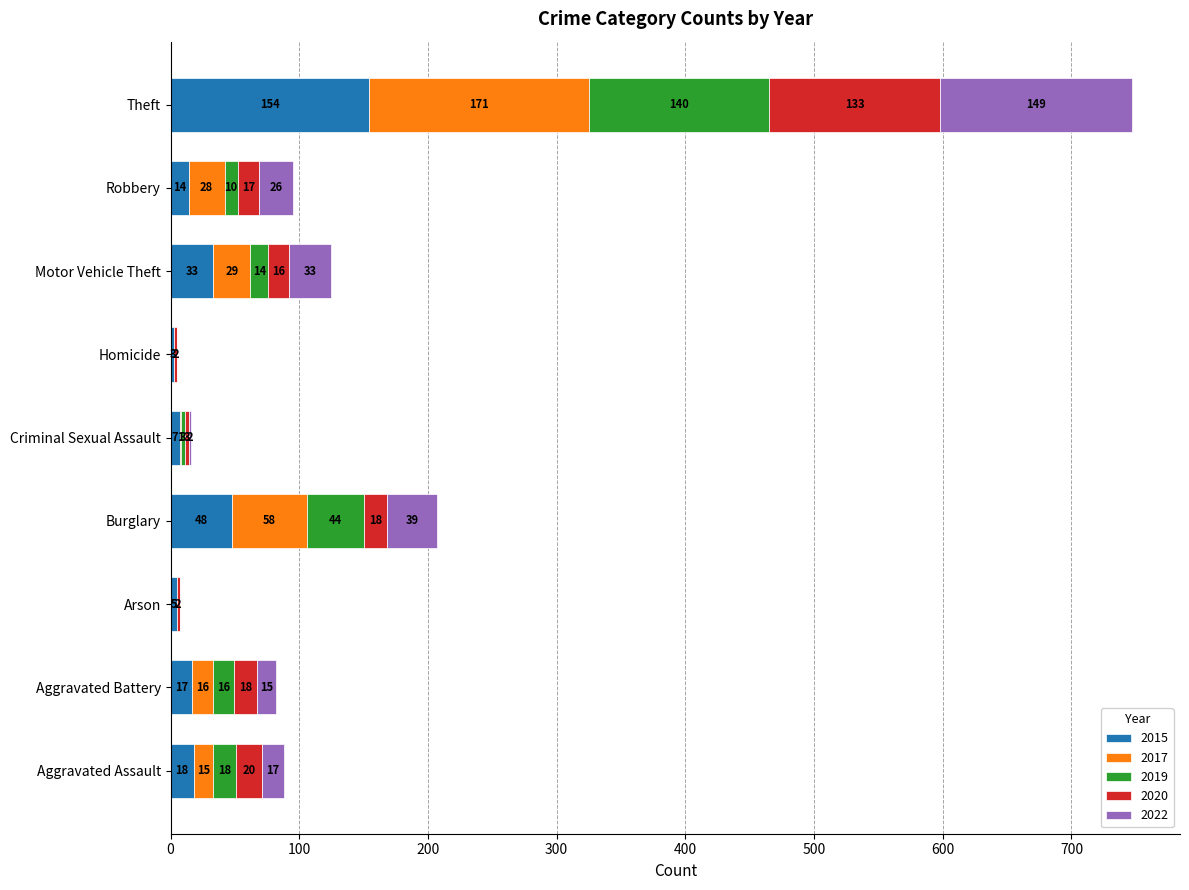

What is the total value across all series at Motor Vehicle Theft?

125